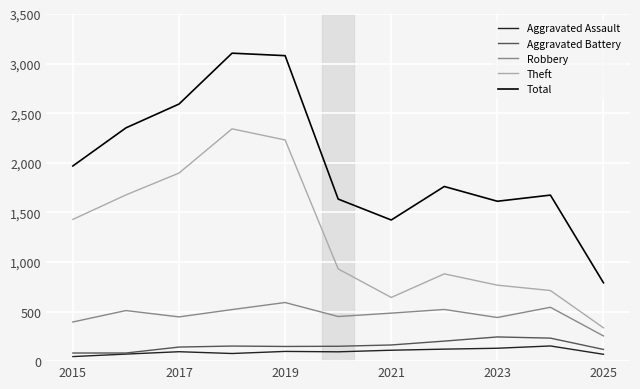

Which series has the largest range (max minus min)?

Total